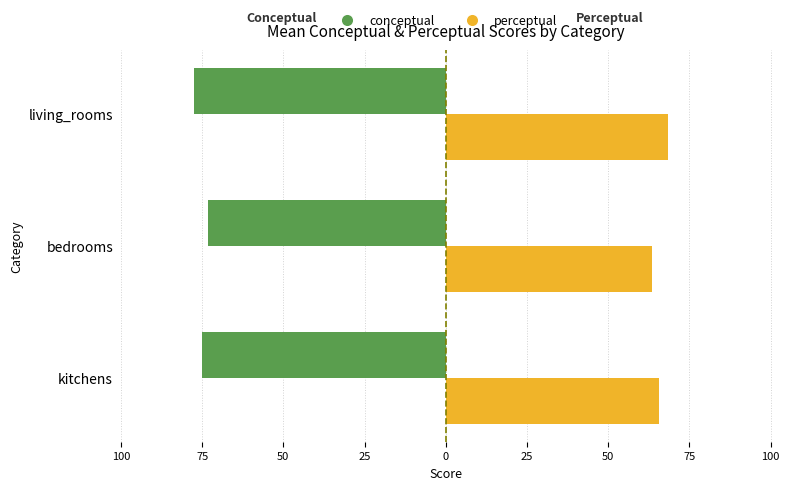

What is the value of the conceptual bar at the 1st from the left?

-74.9